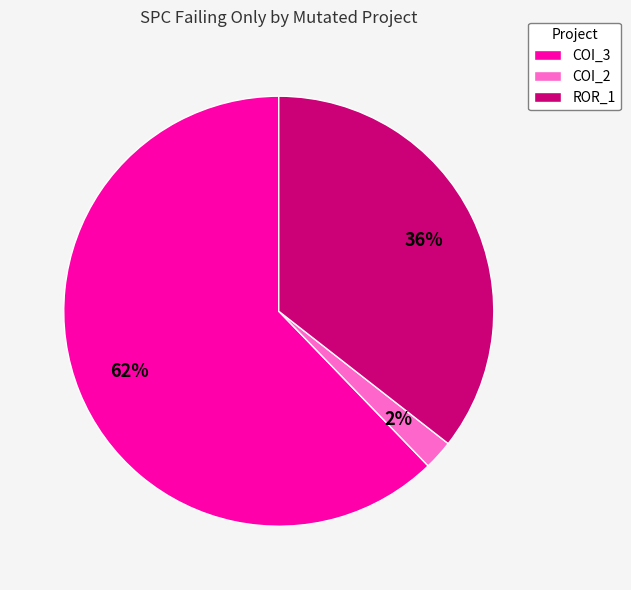

What percentage is the ROR_1 slice, to the nearest percent?

36%